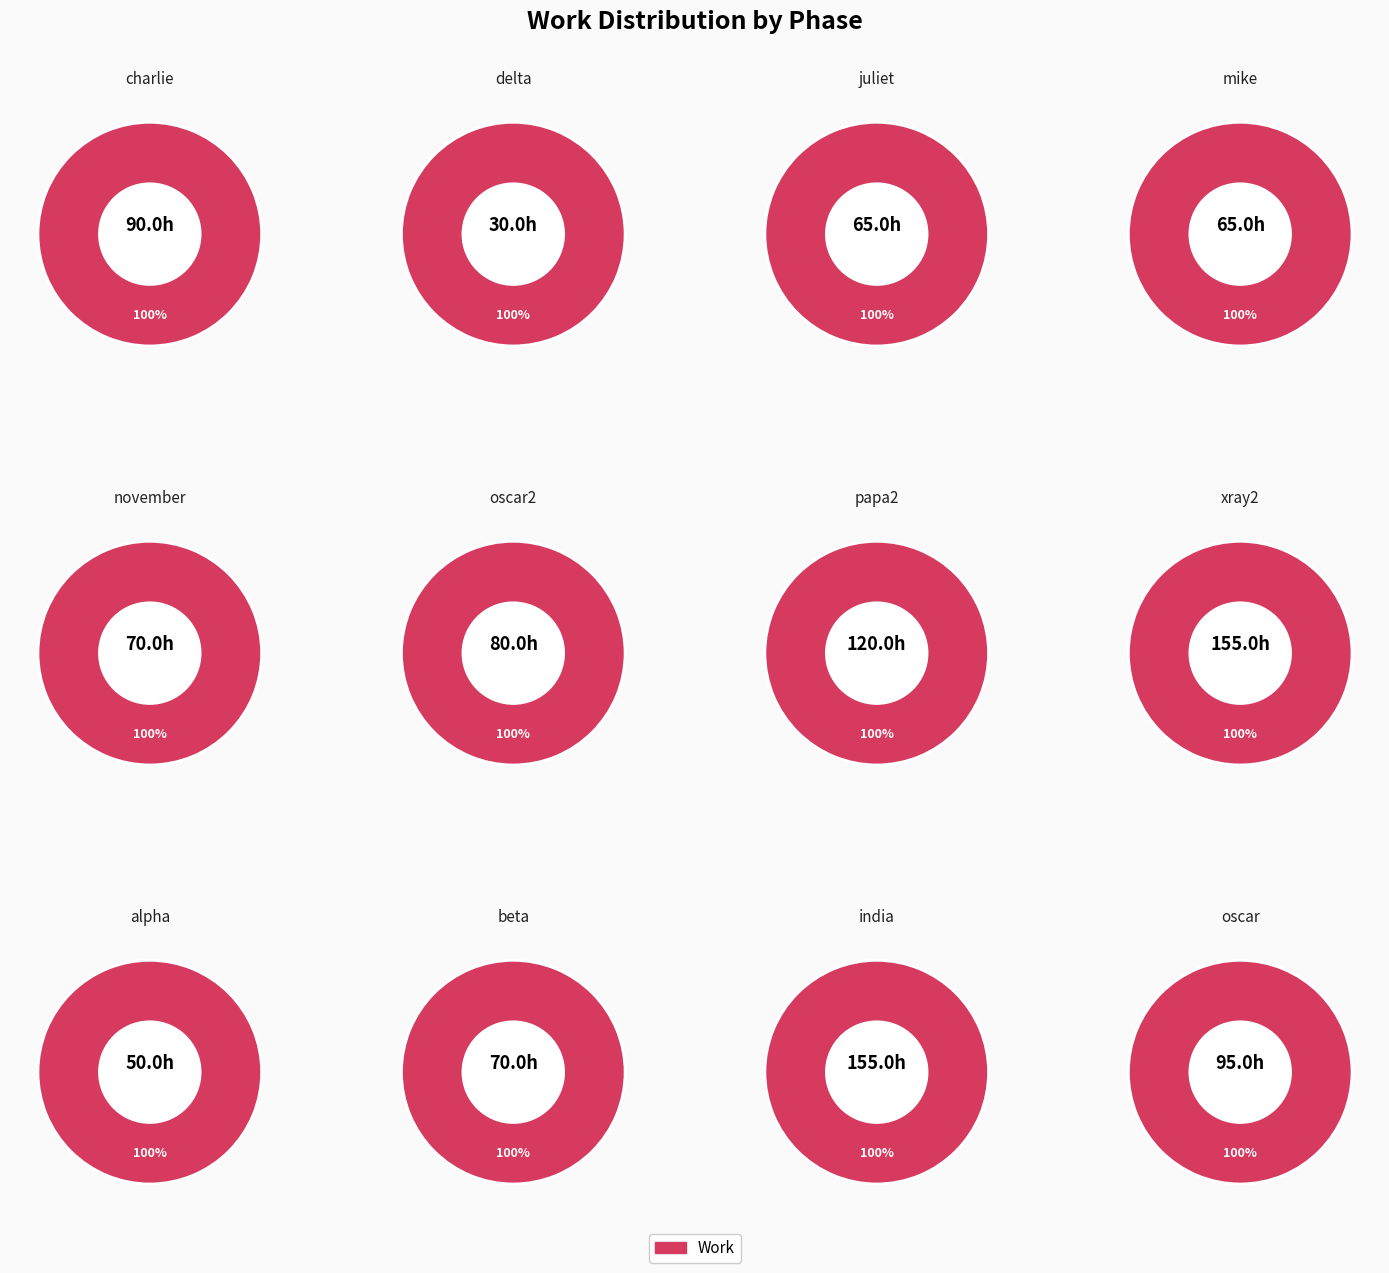

Does any single category account for the majority?

No